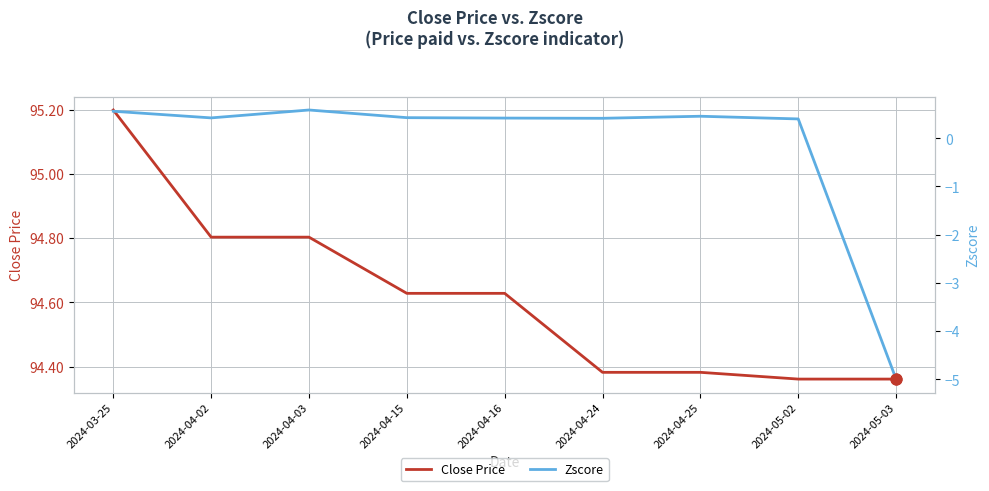

At which category is the sum across all series the highest?

2024-03-25